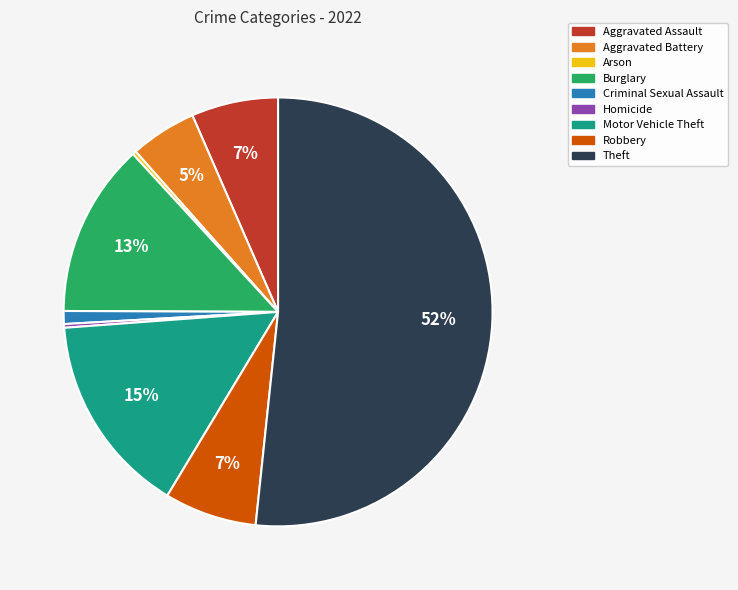

Combined, do Motor Vehicle Theft and Arson account for over 50%?

No